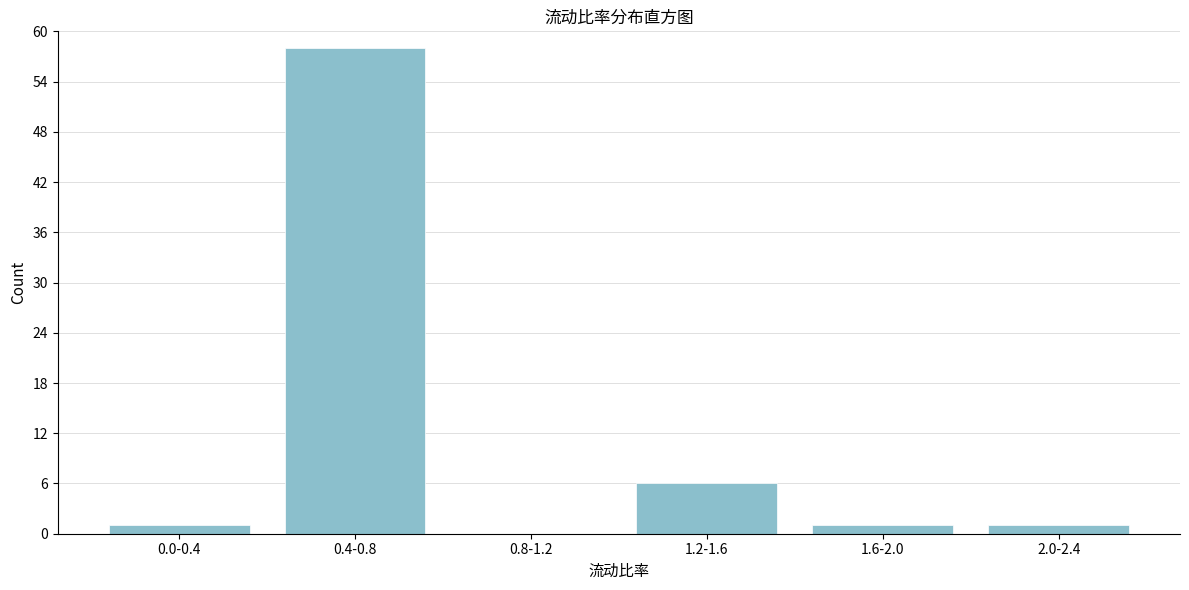

Reading left to right, extract all data points from this chart.

0.0-0.4=1	0.4-0.8=58	0.8-1.2=0	1.2-1.6=6	1.6-2.0=1	2.0-2.4=1